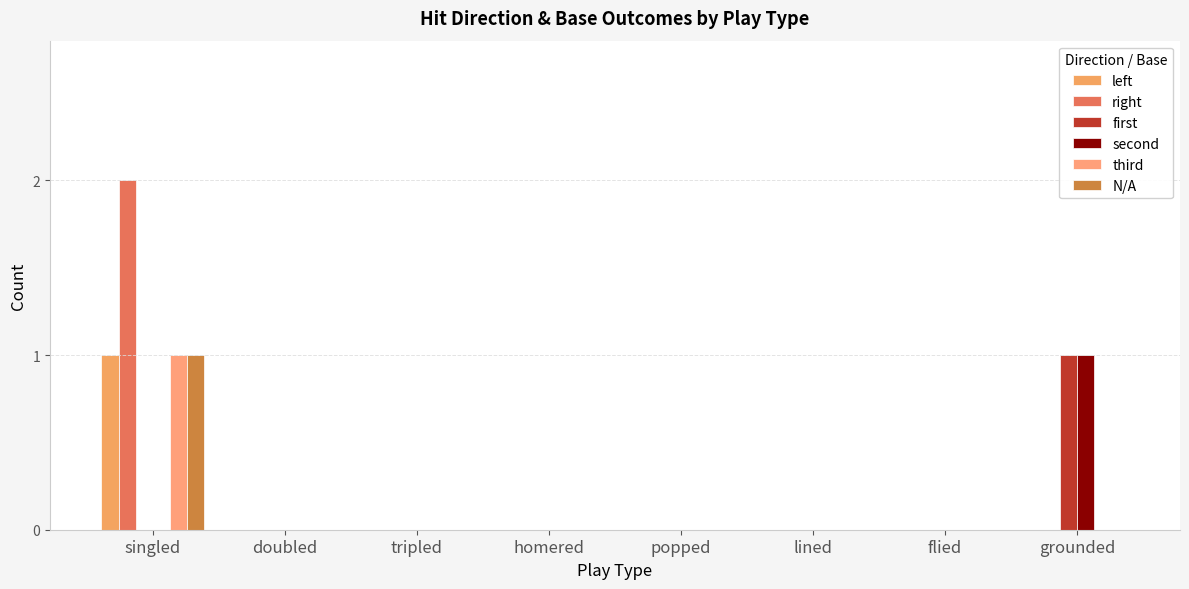

Reading right to left, what are all the values shown in this chart?

left: grounded=0	flied=0	lined=0	popped=0	homered=0	tripled=0	doubled=0	singled=1
right: grounded=0	flied=0	lined=0	popped=0	homered=0	tripled=0	doubled=0	singled=2
first: grounded=1	flied=0	lined=0	popped=0	homered=0	tripled=0	doubled=0	singled=0
second: grounded=1	flied=0	lined=0	popped=0	homered=0	tripled=0	doubled=0	singled=0
third: grounded=0	flied=0	lined=0	popped=0	homered=0	tripled=0	doubled=0	singled=1
N/A: grounded=0	flied=0	lined=0	popped=0	homered=0	tripled=0	doubled=0	singled=1